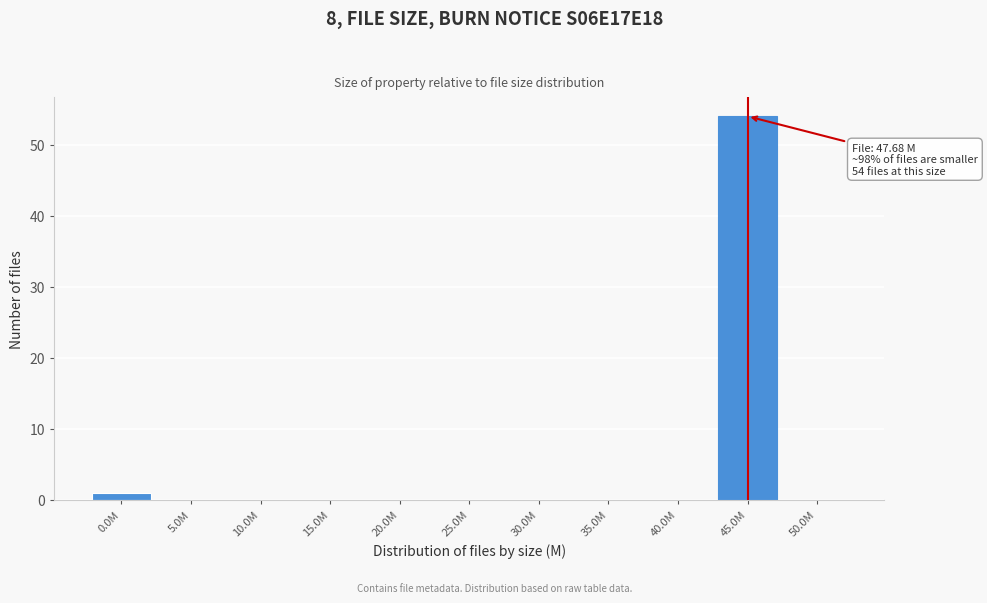

Reading right to left, transcribe all the data shown in this chart.

50.0M=0	45.0M=54	40.0M=0	35.0M=0	30.0M=0	25.0M=0	20.0M=0	15.0M=0	10.0M=0	5.0M=0	0.0M=1